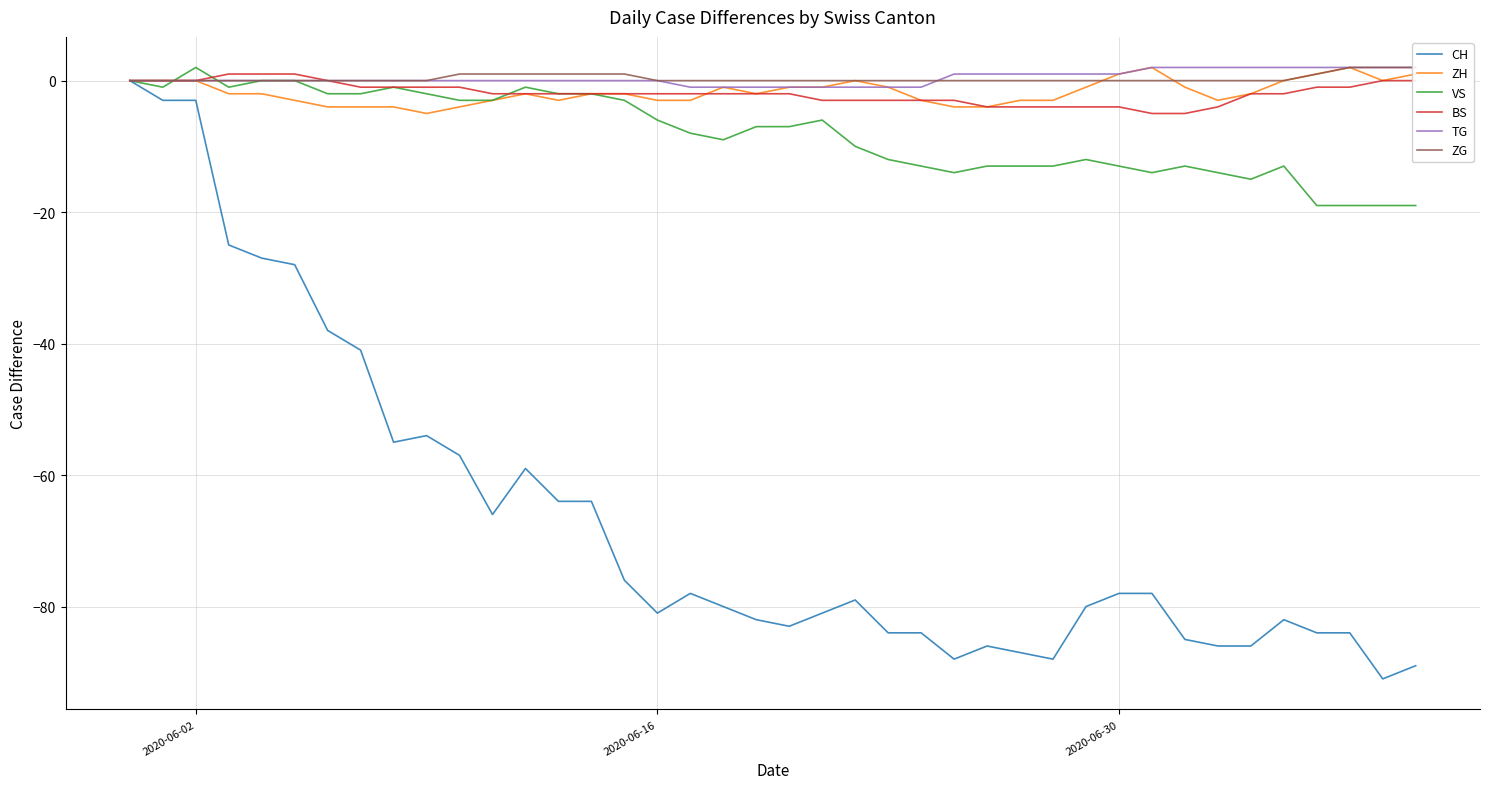

Is it true that VS equals -6 at 2020-06-16?

True